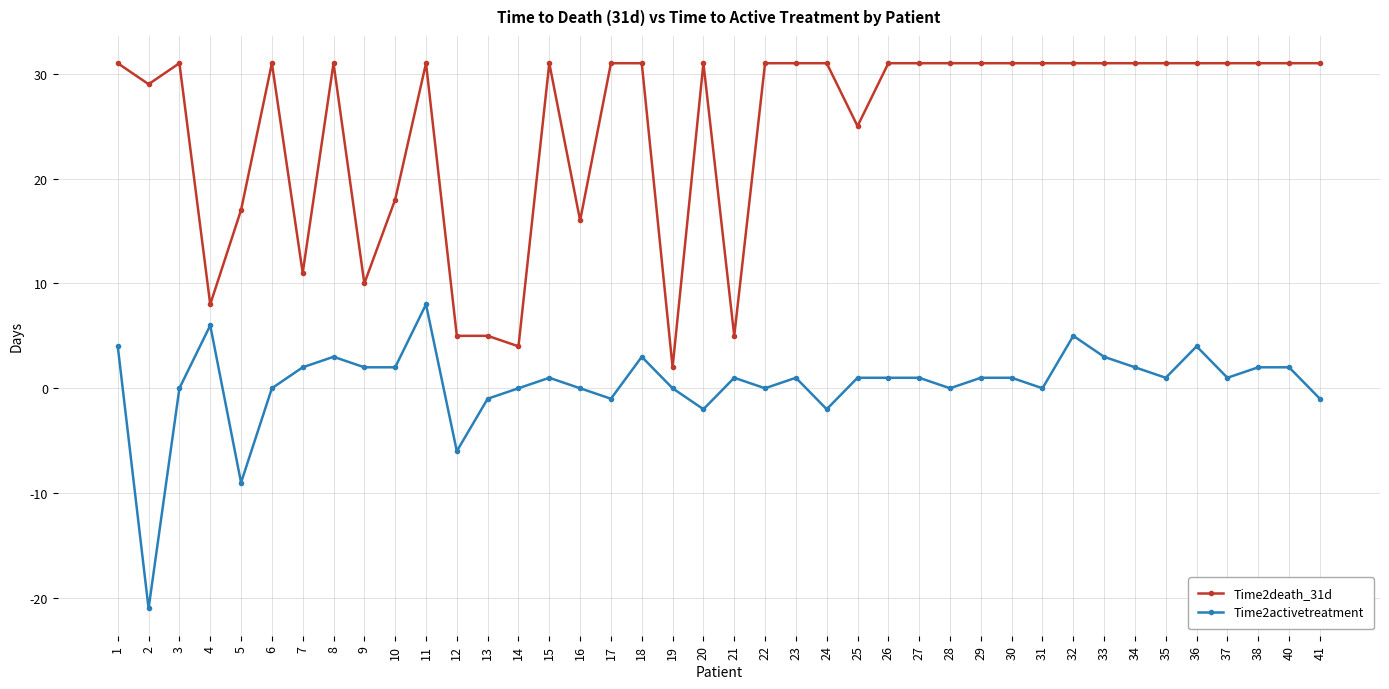

How many distinct data groups are displayed?

2